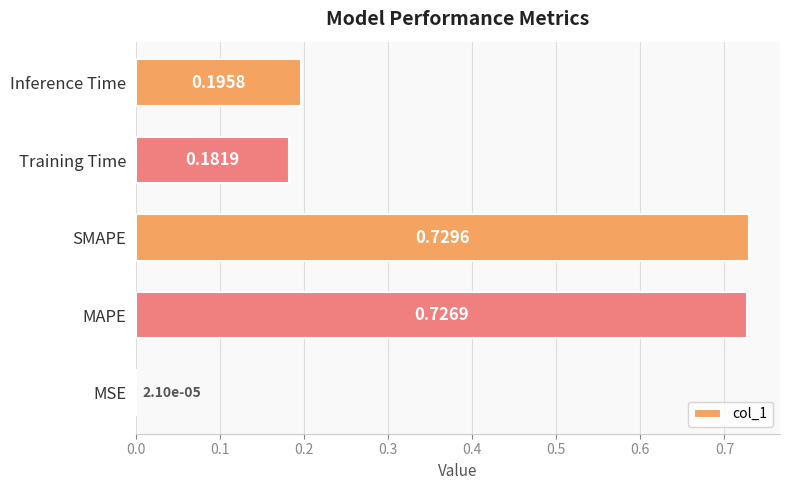

What is the sum of all values?

1.8